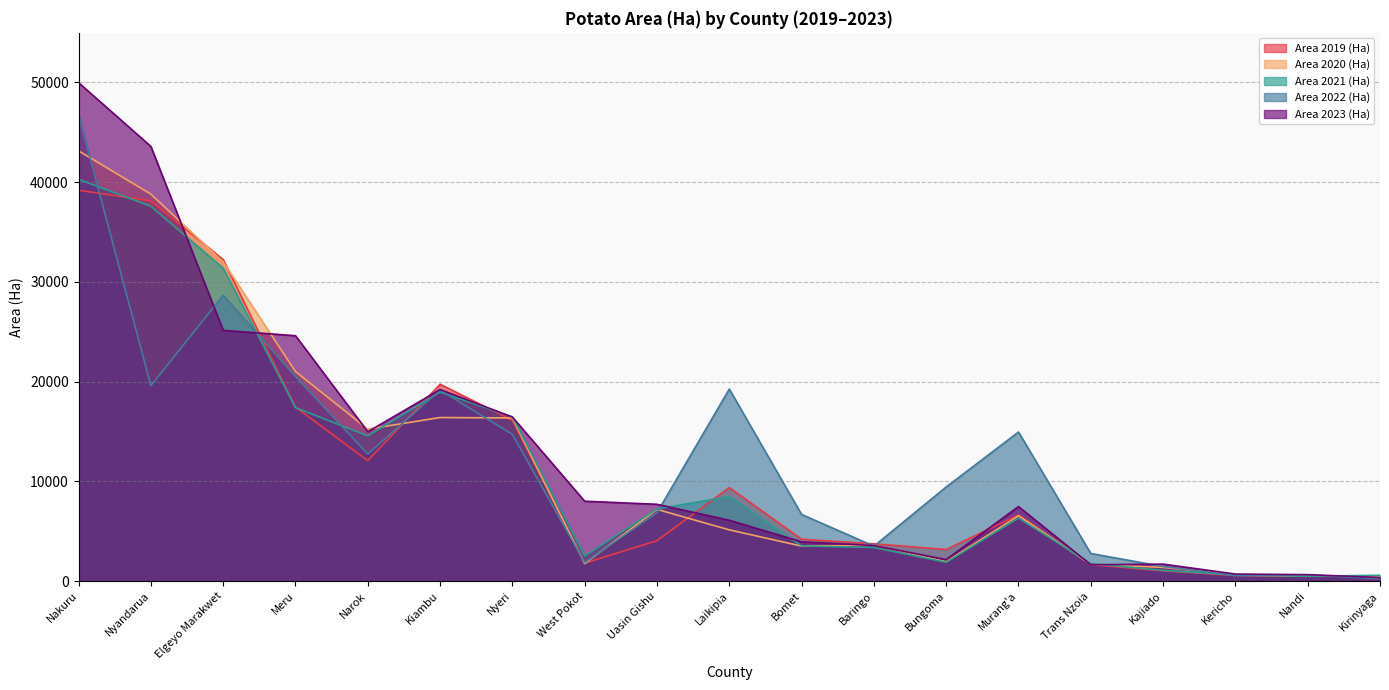

How many values in the Area 2020 (Ha) series are below 5136?

9